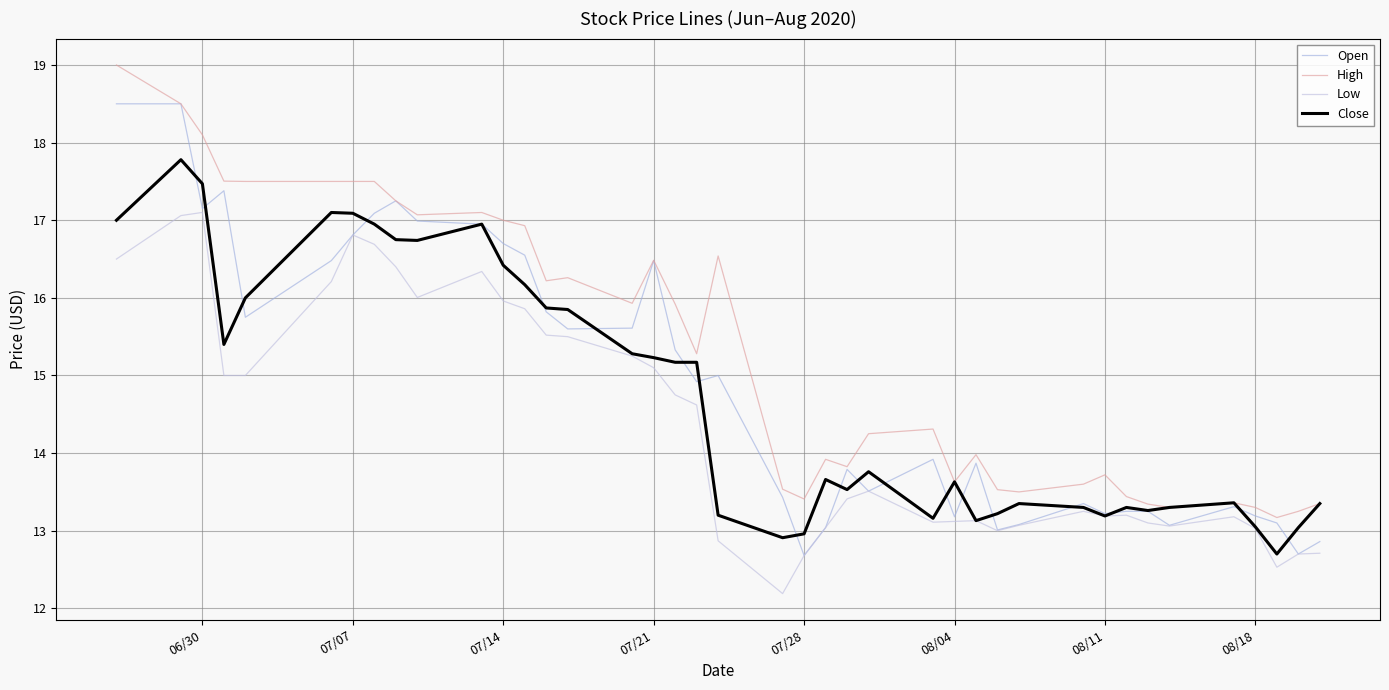

Does the chart have visible grid lines?

Yes